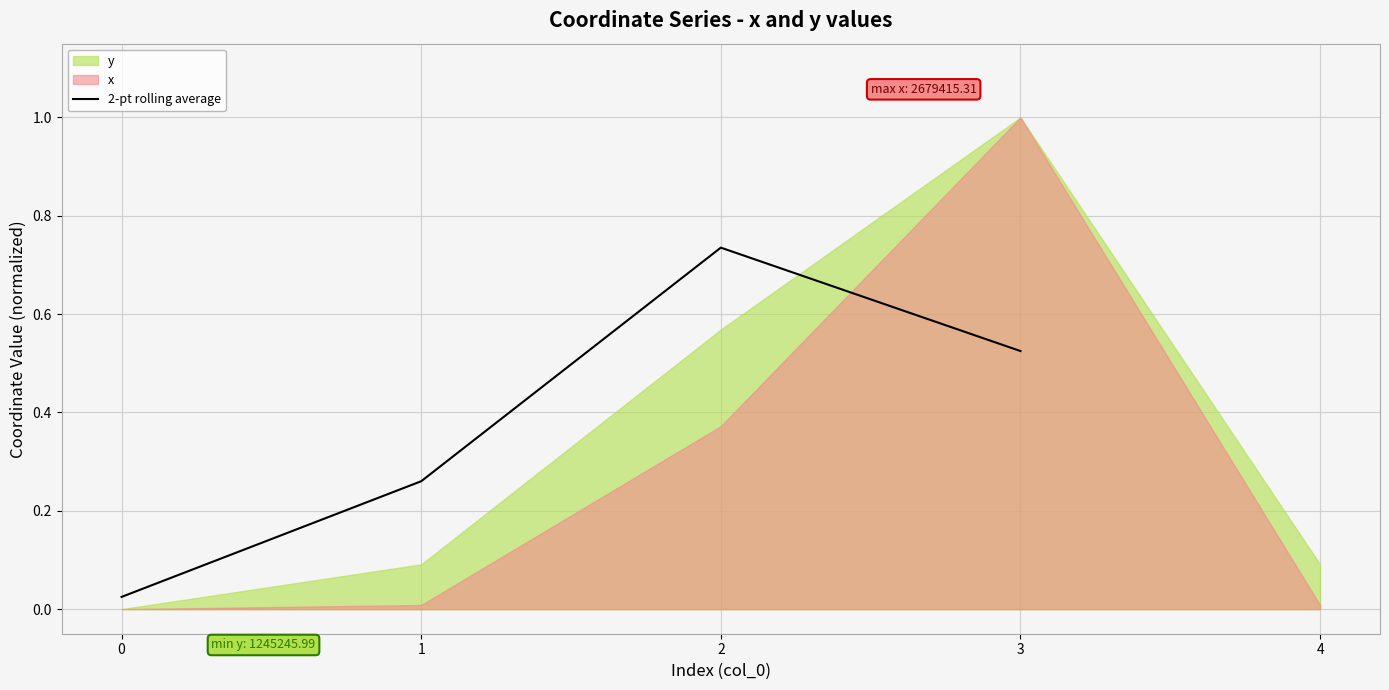

What is the change in value from 0 to 1?

+0.2